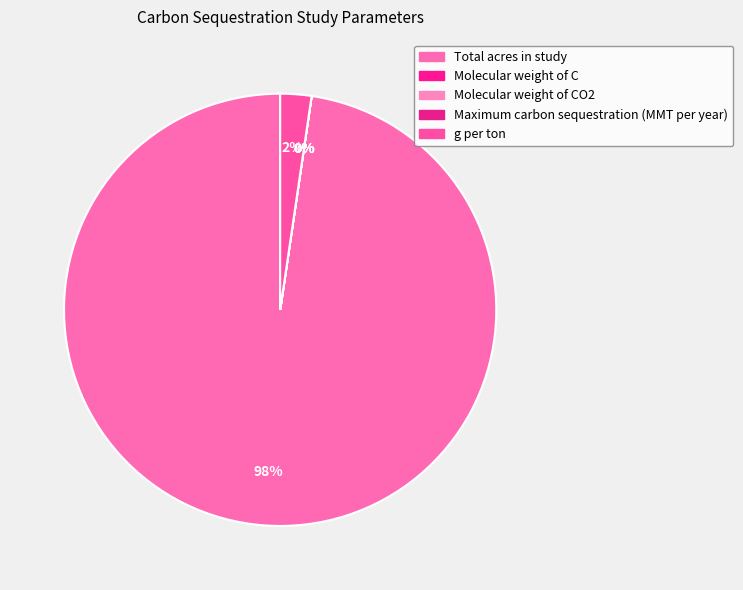

Does Total acres in study account for over 50% of the chart?

Yes